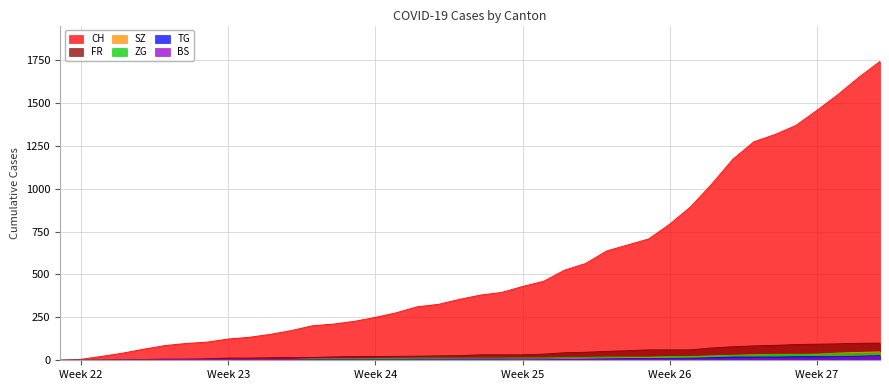

What is the greatest value displayed?

1741